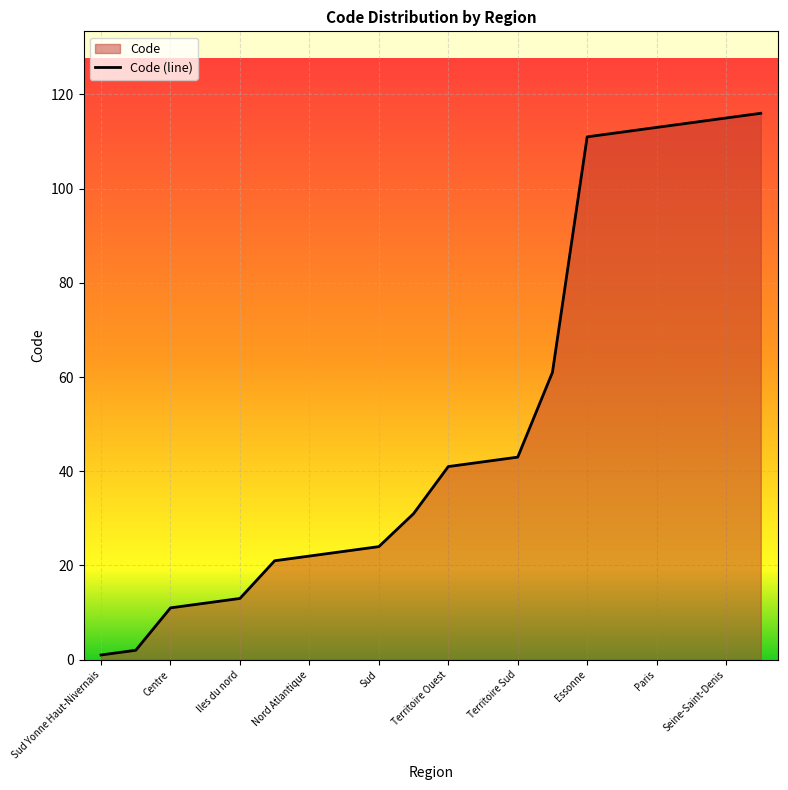

True or false: there are more than 1 points higher than both neighbors.

False